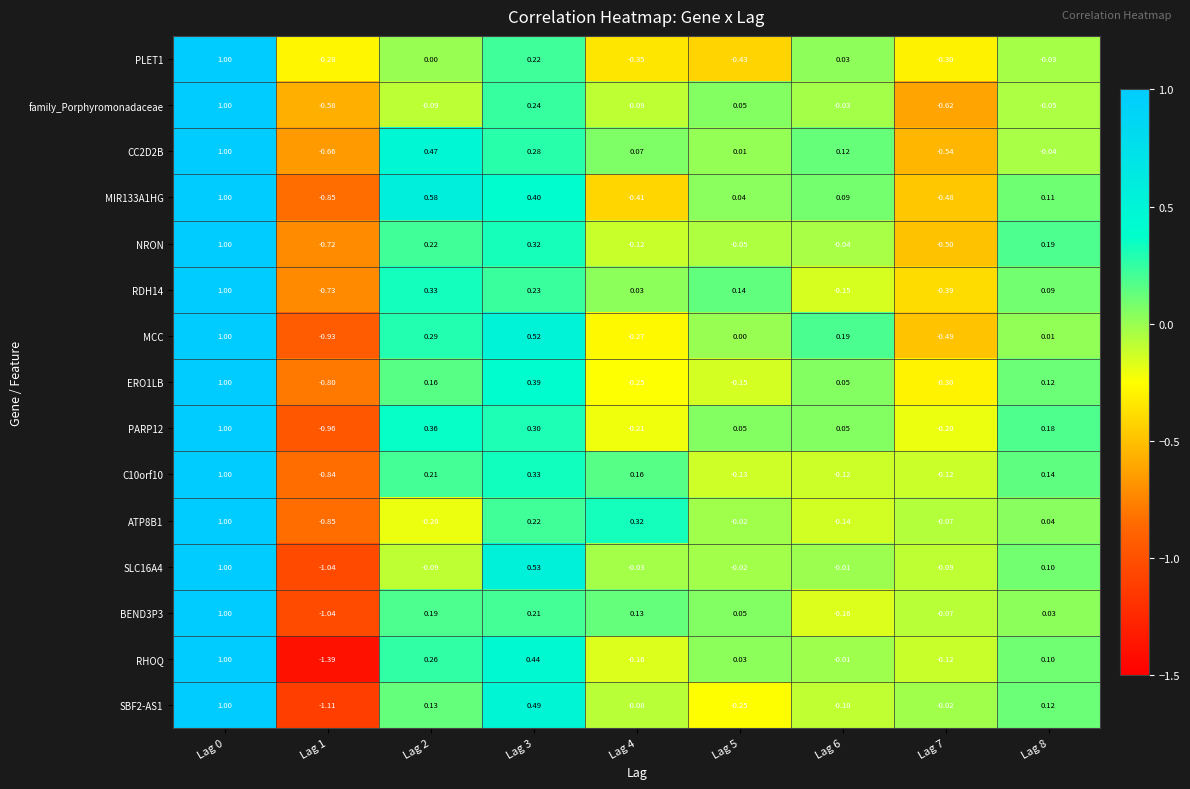

Which series has the widest spread of values?

RHOQ